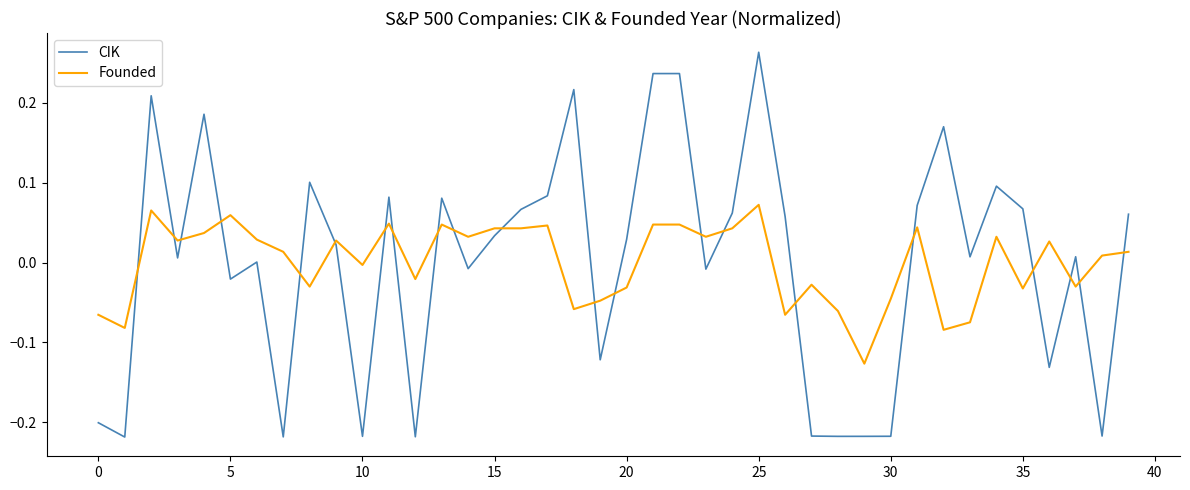

How many values in the Founded series are below 0?

17